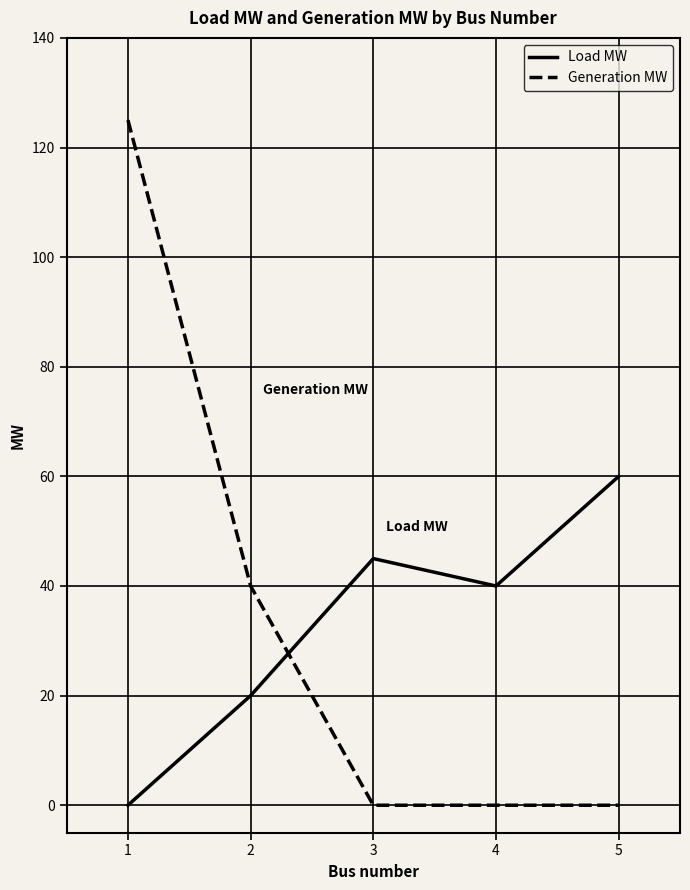

Reading left to right, transcribe all the data shown in this chart.

Load MW: 0	20	45	40	60
Generation MW: 125	40	0	0	0